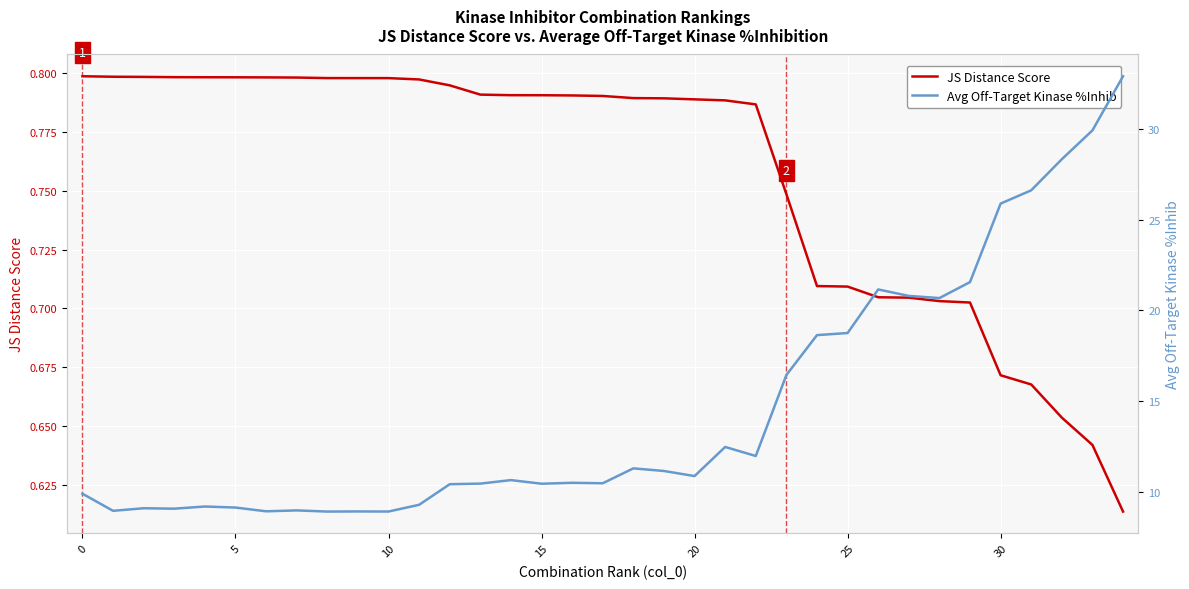

Rank the series at 33 from lowest to highest value.

JS Distance Score, Avg Off-Target Kinase %Inhib